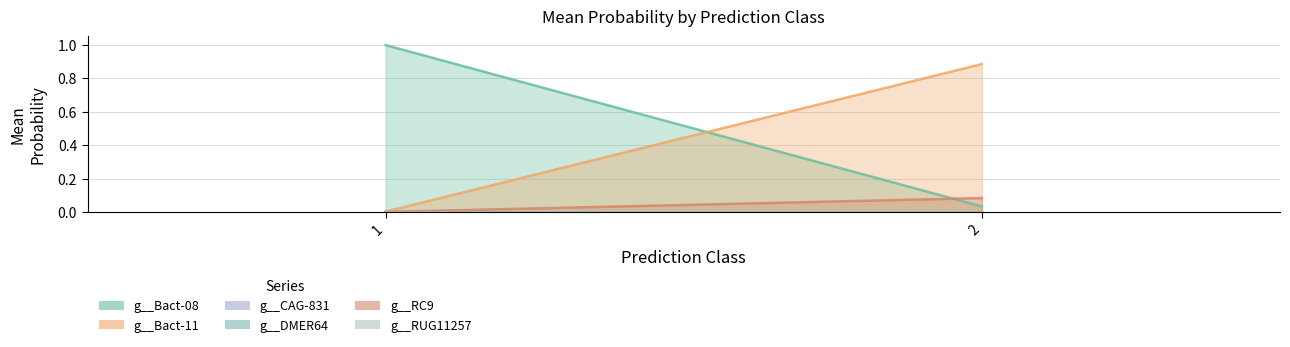

After their last crossing, which series has the higher values: g__DMER64 or g__CAG-831?

g__CAG-831